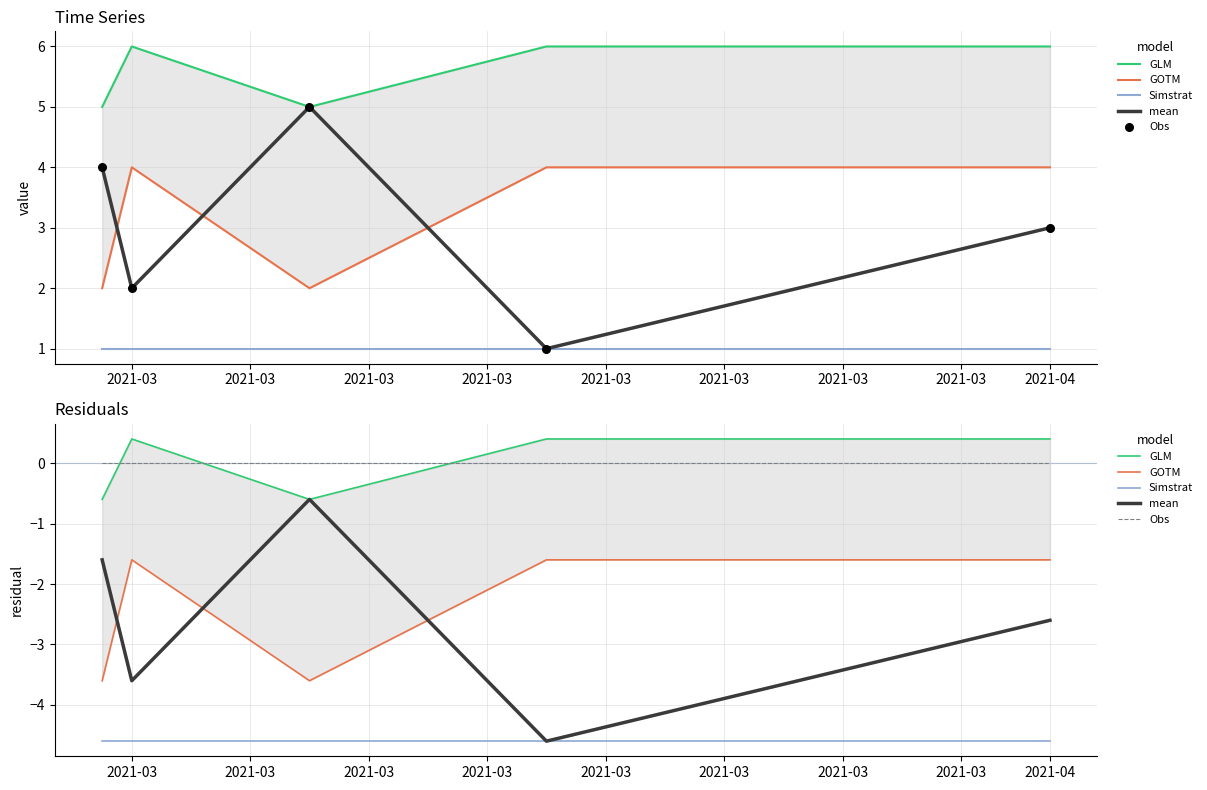

Which series has the widest spread of Y values?

mean